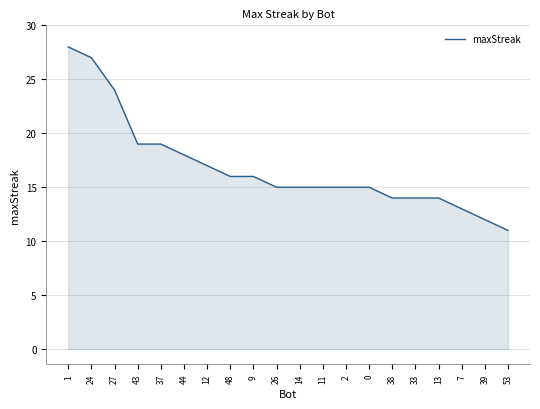

What position from the left is 24?

2